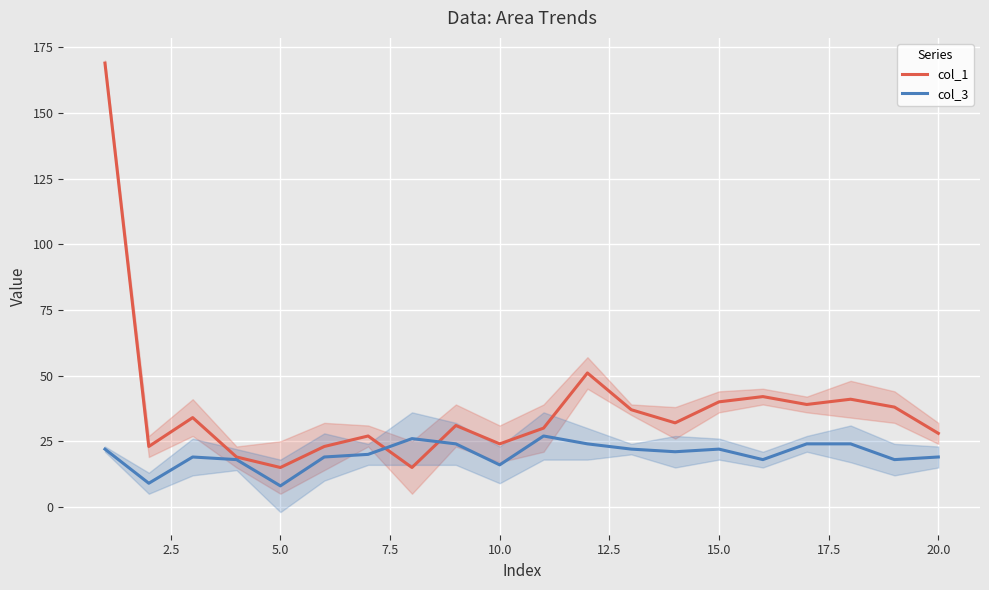

What is the minimum value for col_3?

8